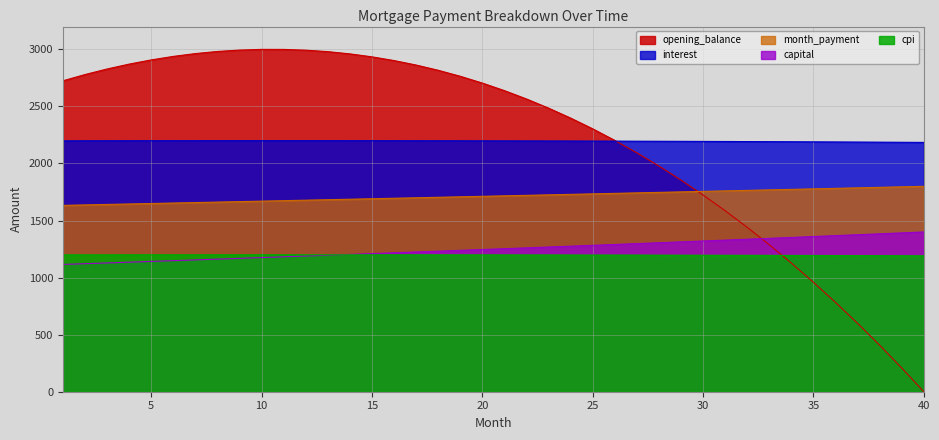

True or false: interest has more than 2 points higher than both neighbors.

False